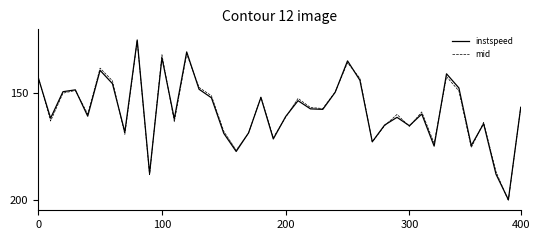

Which series has the widest spread of values?

mid